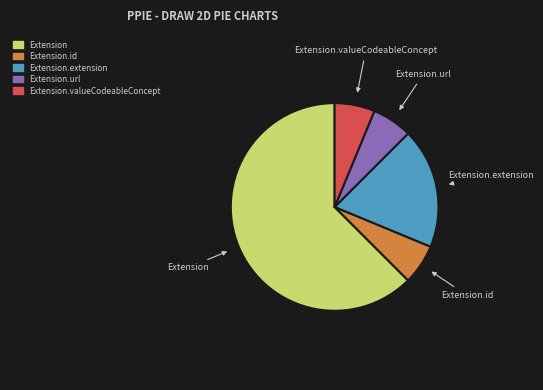

Count the number of slices in the pie.

5